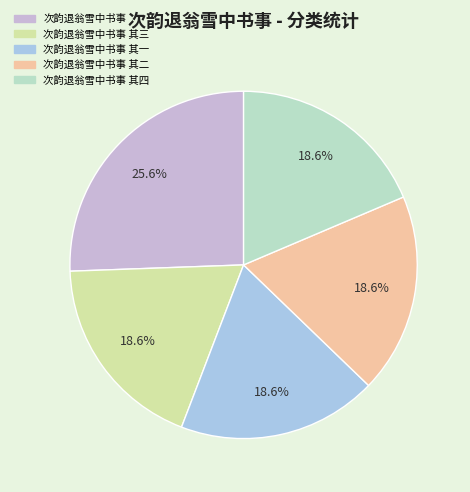

To the nearest percent, what is the combined percentage of 次韵退翁雪中书事 and 次韵退翁雪中书事 其二?

44%